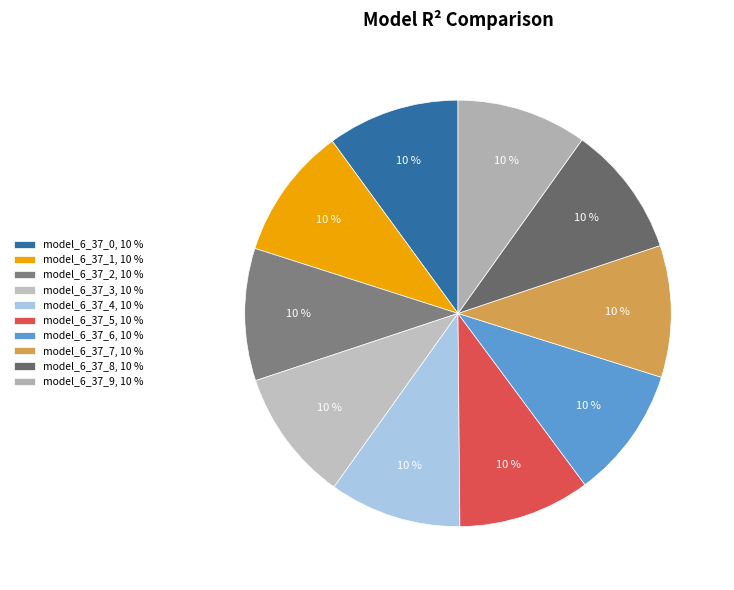

Count the number of slices in the pie.

10